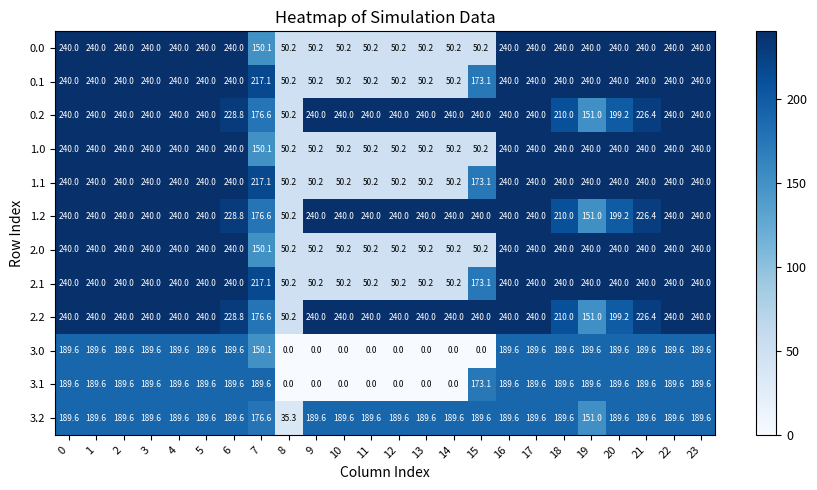

What is the sum of the 2.1 values at 21 and 6?

480.0